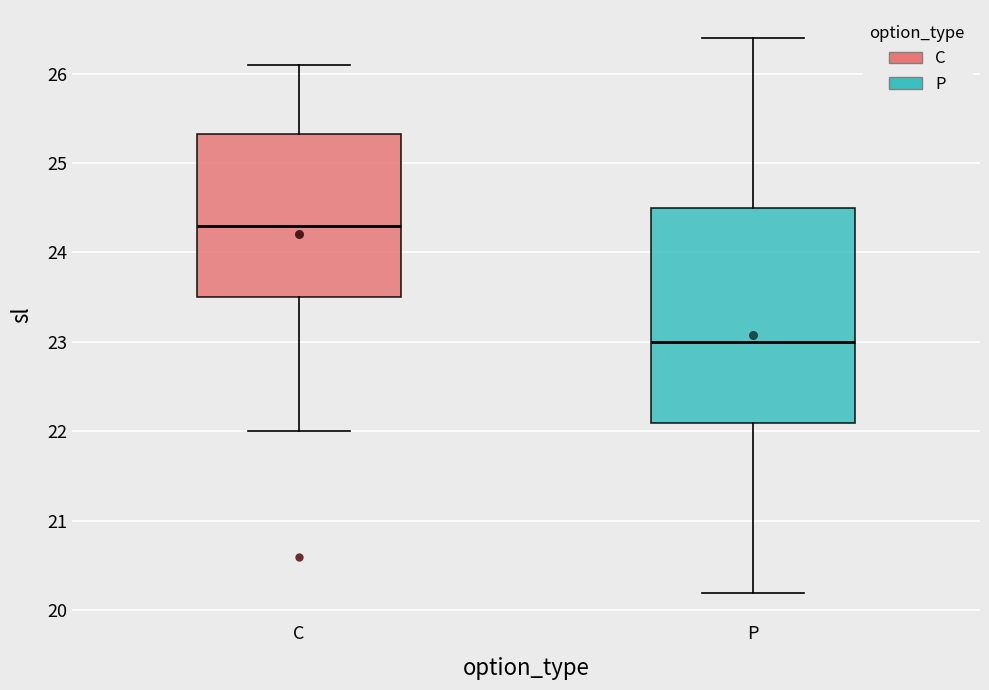

Reading left to right, transcribe this box plot: for each box, give where its median line is, the range the box spans, and where its two whiskers end, as read against the y-axis. The values are not printed on the chart, so give them approximately, as read against the axis.

C: median 24.3, box 23.5 to 25.3, whiskers 22.0 to 26.1
P: median 23.0, box 22.1 to 24.5, whiskers 20.2 to 26.4